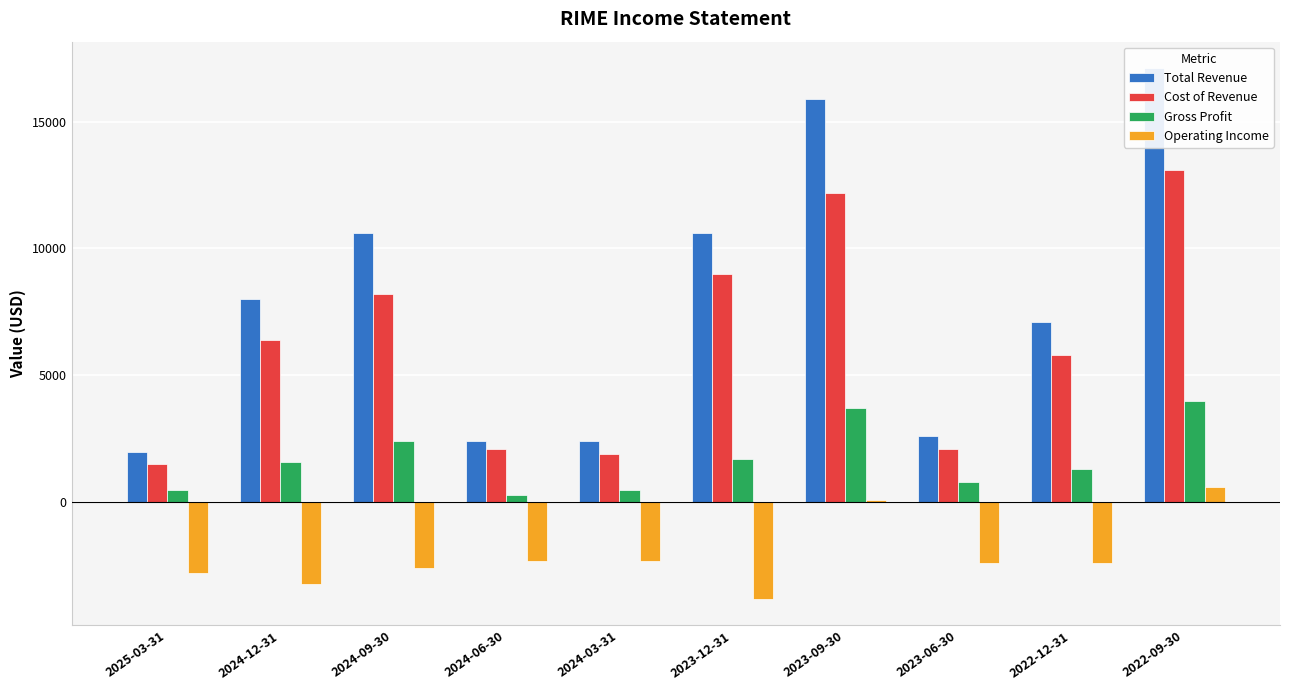

At which label does Operating Income first exceed -2400?

2024-06-30